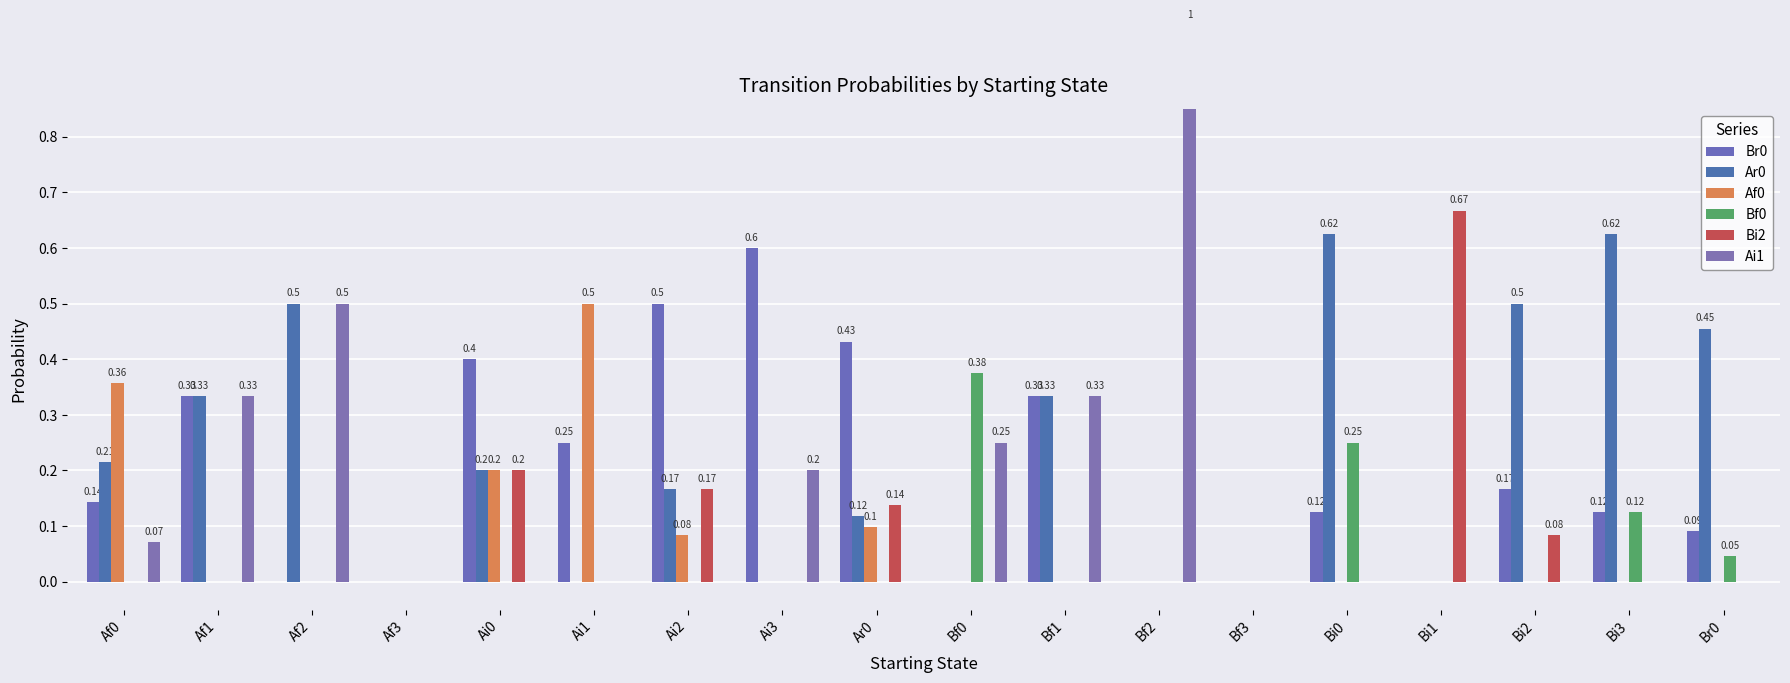

Which series changed the most between Af1 and Ai3?

Ar0